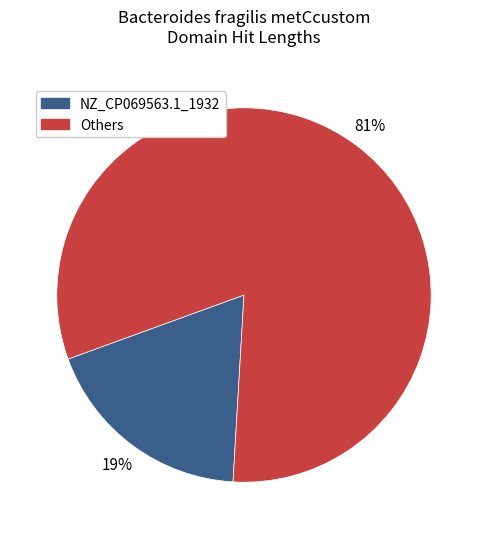

To the nearest percent, what is the average slice percentage?

50%